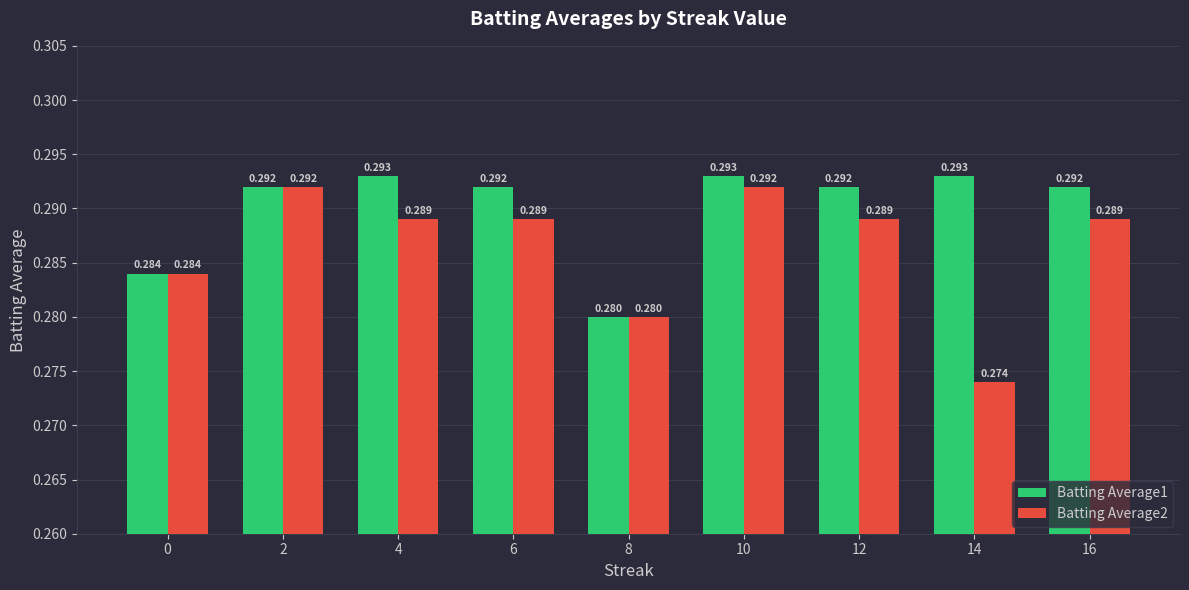

What is the value of the Batting Average2 bar at the 8th from the left?

0.3